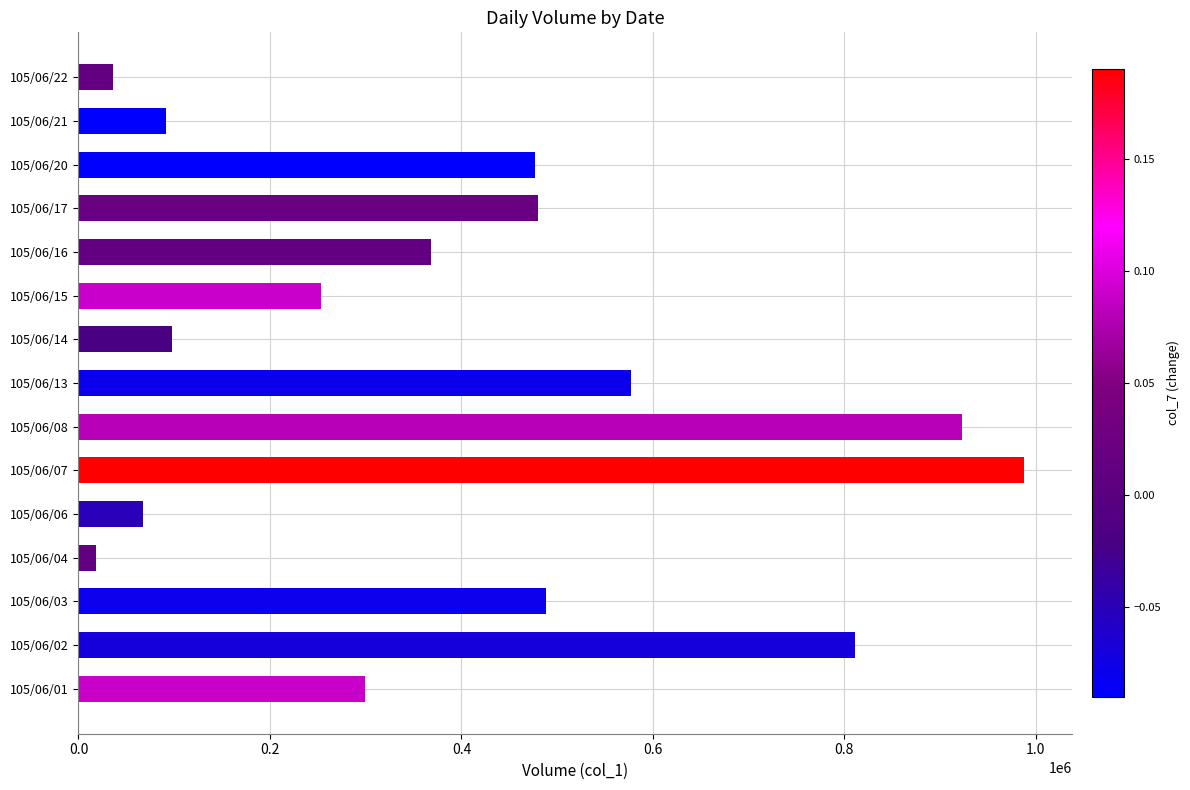

What is the difference between the maximum and second lowest values?

952000